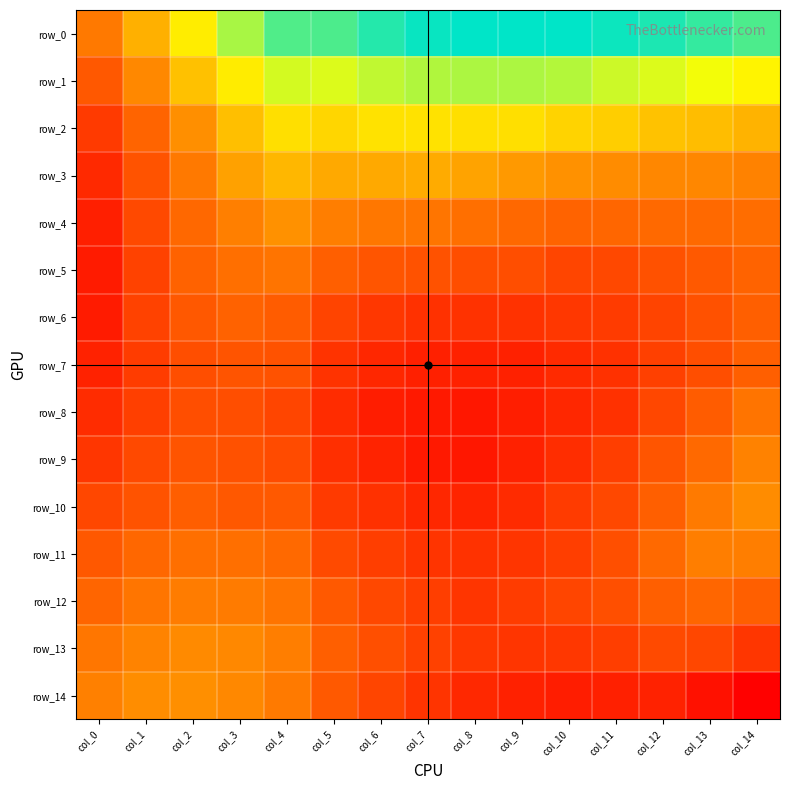

At col_1, list the series in order from largest to smallest.

row_7, row_8, row_5, row_6, row_4, row_9, row_3, row_10, row_2, row_11, row_12, row_13, row_1, row_14, row_0